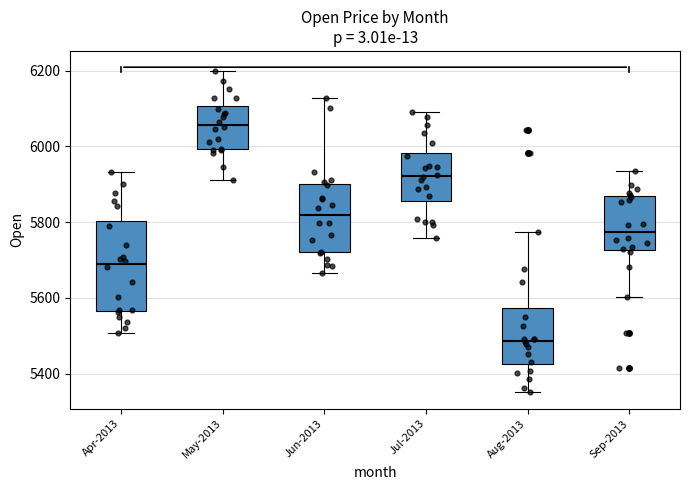

Reading left to right, transcribe this box plot: for each box, give where its median line is, the range the box spans, and where its two whiskers end, as read against the y-axis. The values are not printed on the chart, so give them approximately, as read against the axis.

Apr-2013: median 5700, box 5560 to 5800, whiskers 5500 to 5940
May-2013: median 6060, box 6000 to 6100, whiskers 5920 to 6200
Jun-2013: median 5820, box 5720 to 5900, whiskers 5660 to 6120
Jul-2013: median 5920, box 5860 to 5980, whiskers 5760 to 6100
Aug-2013: median 5480, box 5420 to 5580, whiskers 5360 to 5780
Sep-2013: median 5780, box 5720 to 5860, whiskers 5600 to 5940